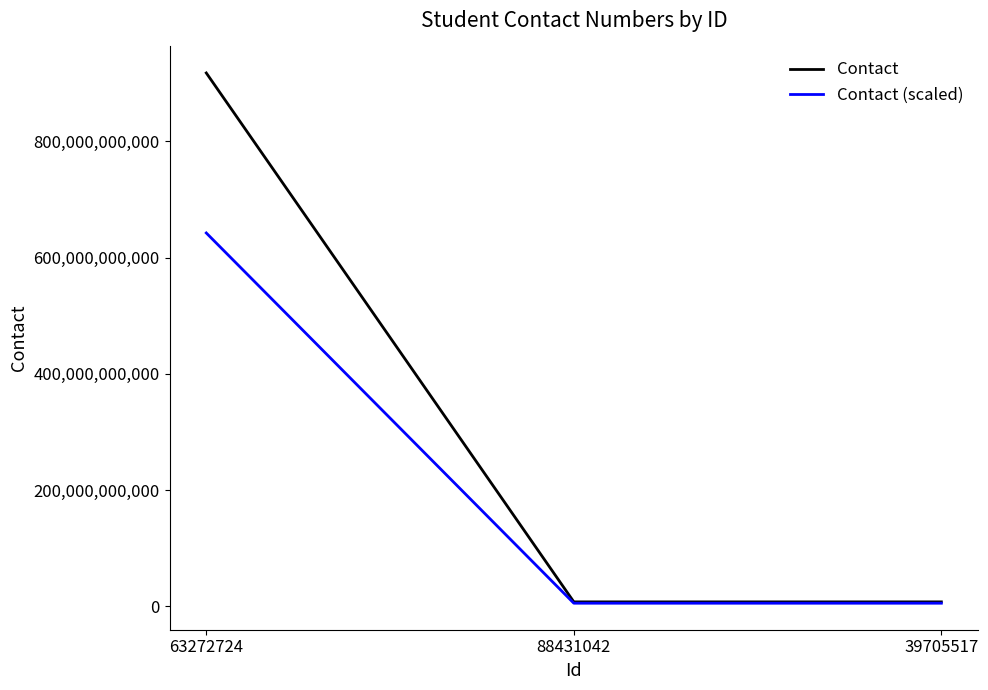

The Contact series shows 7667503352.0 at 39705517. True or false?

True